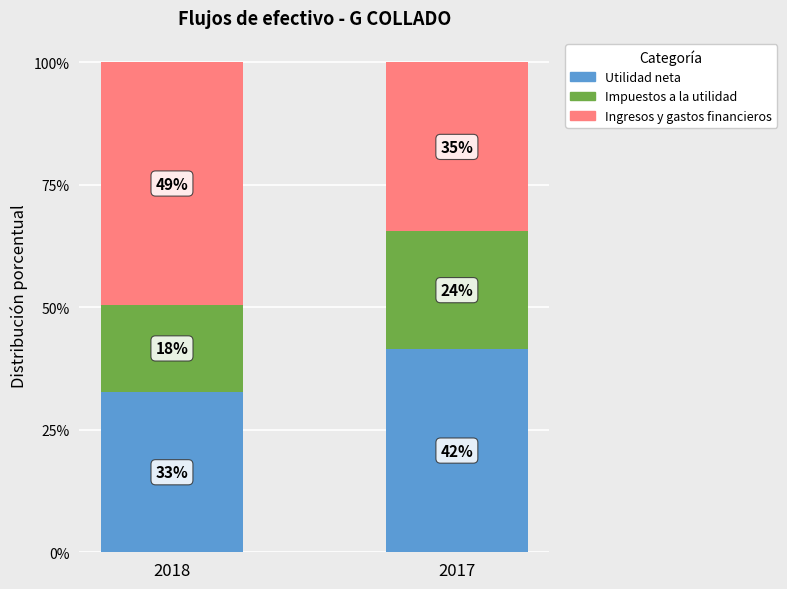

What is the difference between the Ingresos y gastos financieros values at 2018 and 2017?

14.9